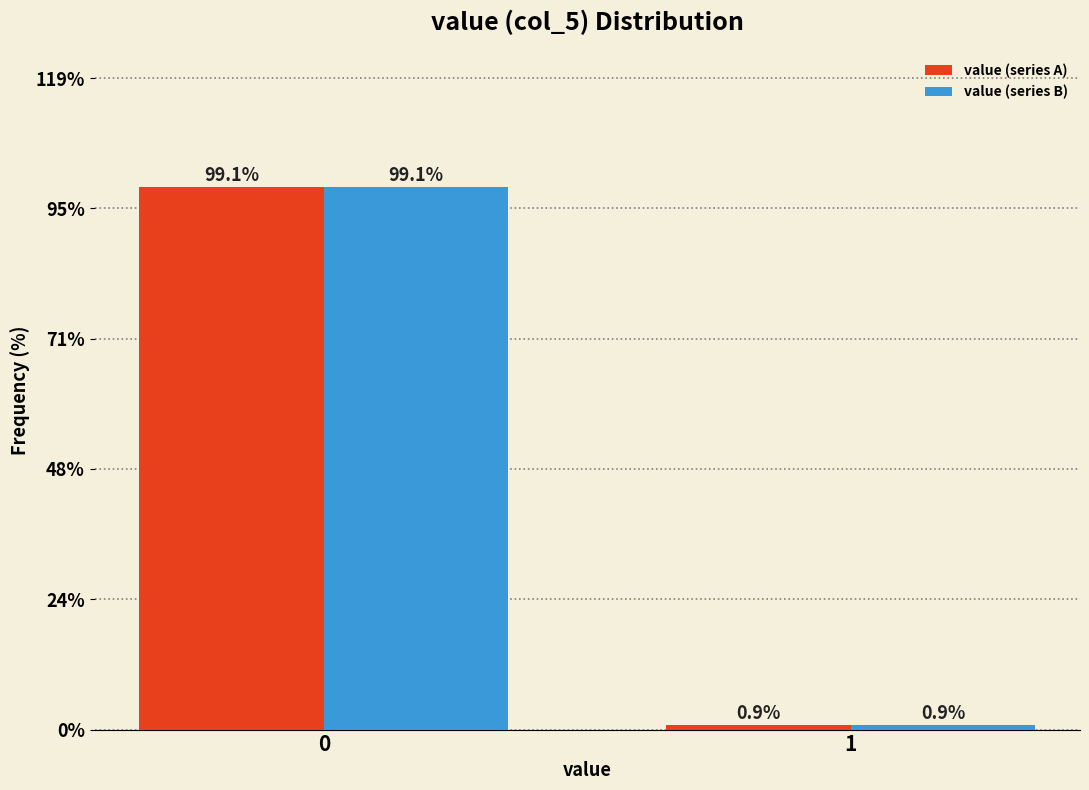

Reading right to left, extract all data points from this chart.

value (series A): 0.9	99.1
value (series B): 0.9	99.1